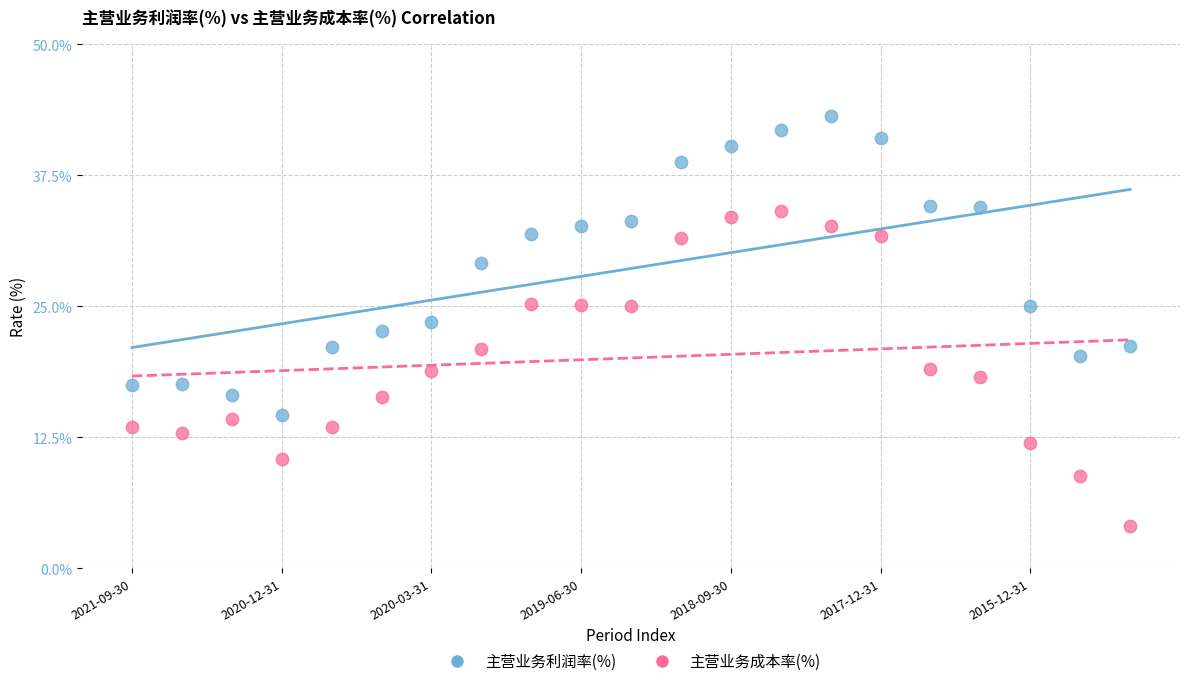

Which series contains the highest Y value?

主营业务利润率(%)